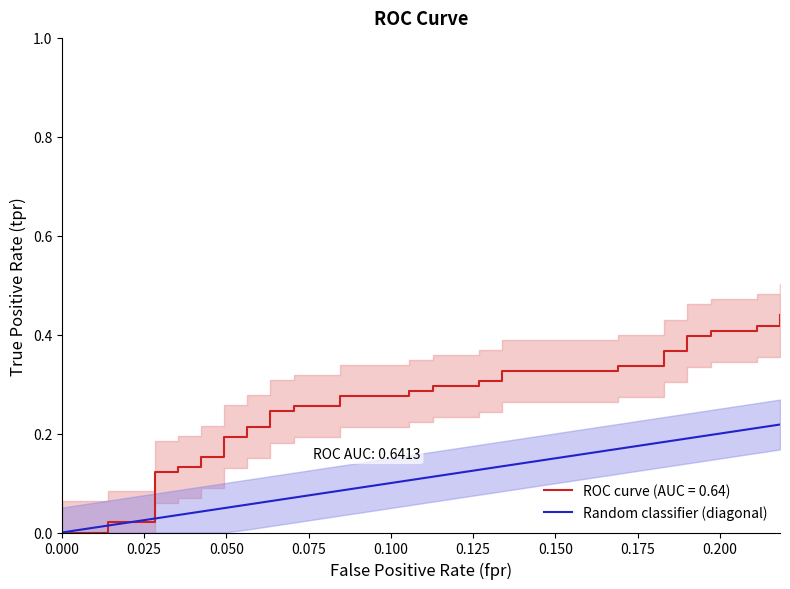

What is the difference between the maximum and minimum values?

0.2